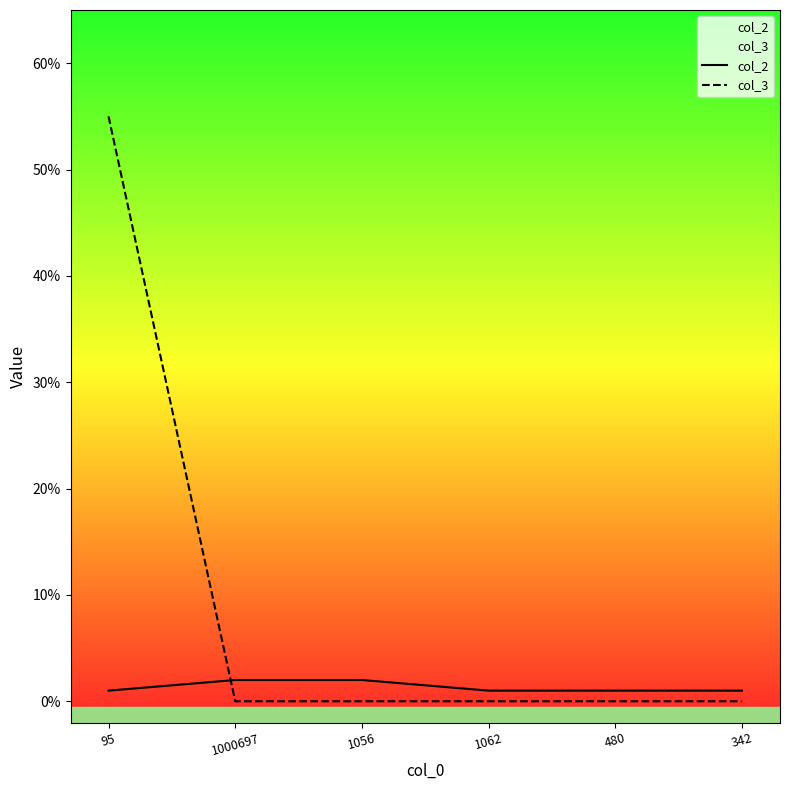

True or false: col_2 and col_3 cross at least once.

True